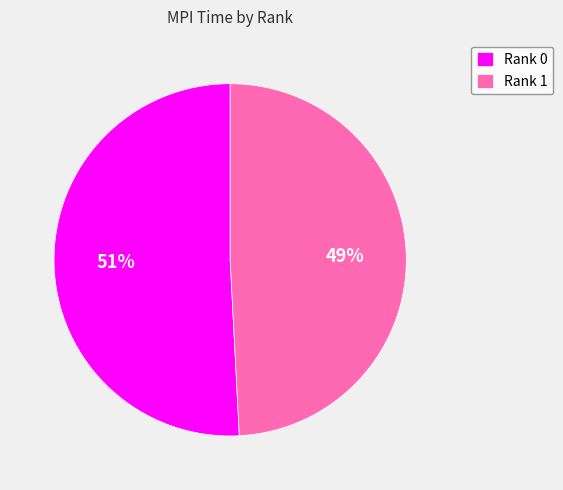

Which slice is the largest?

Rank 0